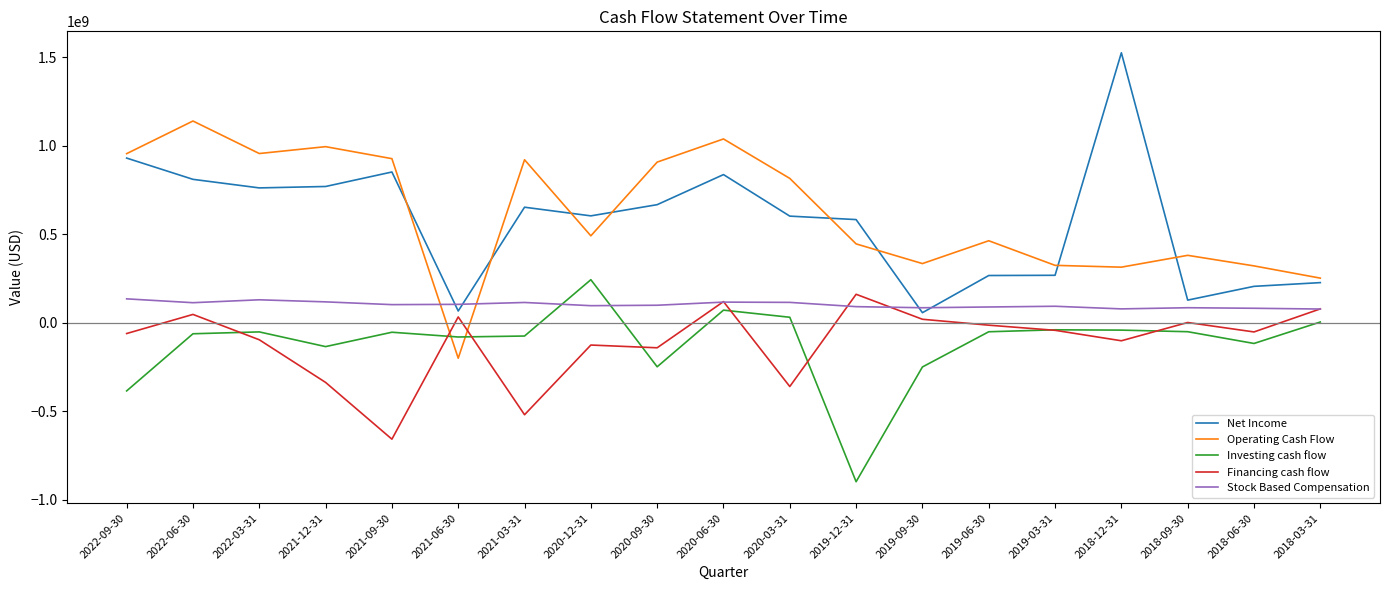

Which category has the highest value in the Investing cash flow series?

2020-12-31